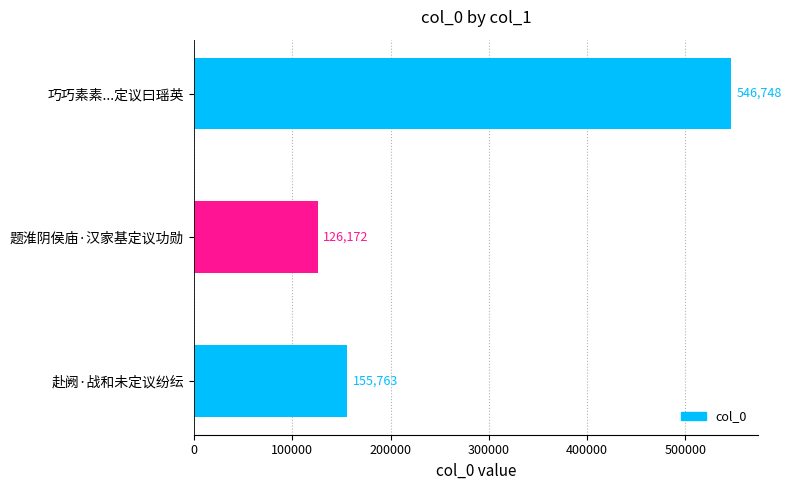

What is the approximate value at 赴阙·战和未定议纷纭?

155763